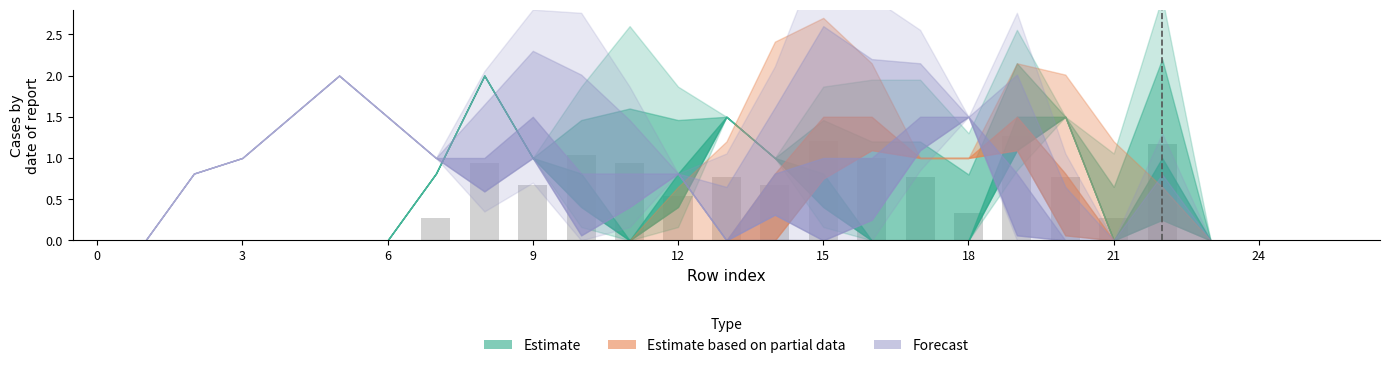

What is the sum of all values?

12.6